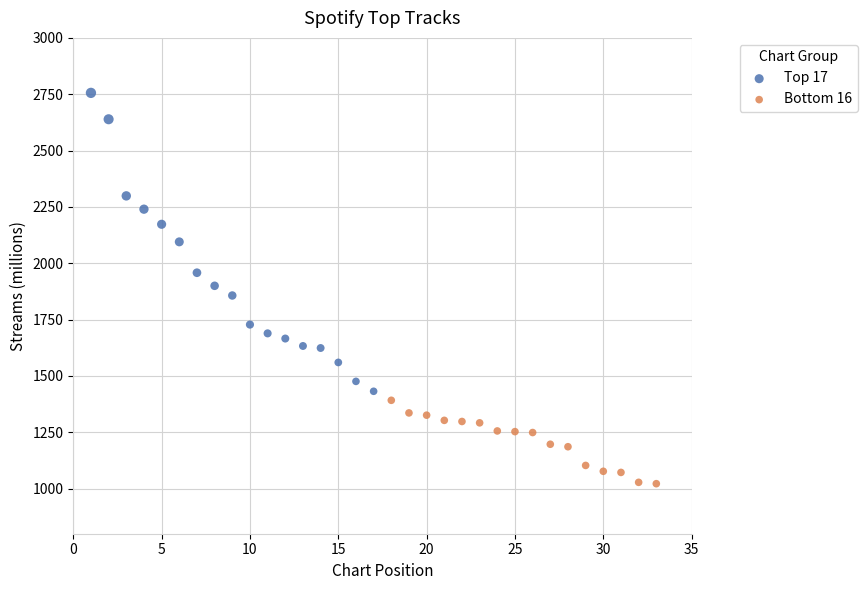

Which series has the largest Y range (max minus min)?

Top 17